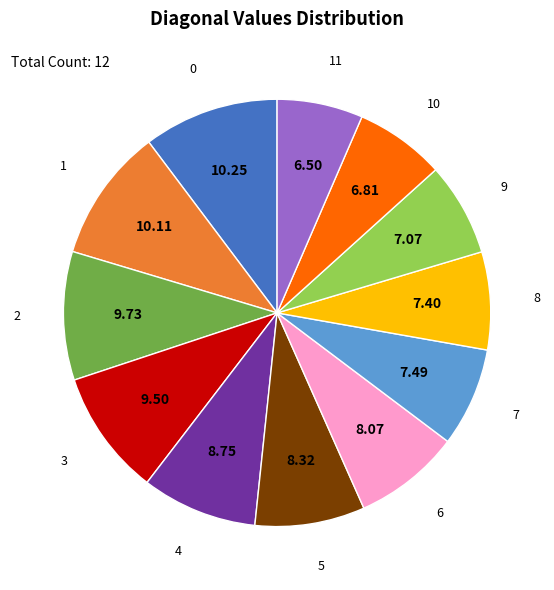

Do 7 and 2 together represent more than half of the pie?

No